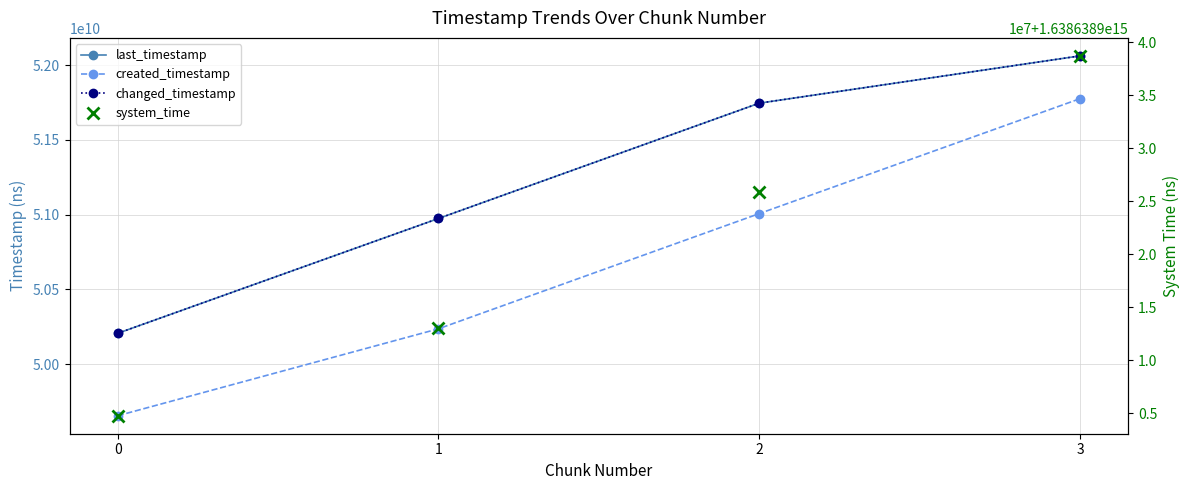

What is the greatest value displayed?

1638638938703648